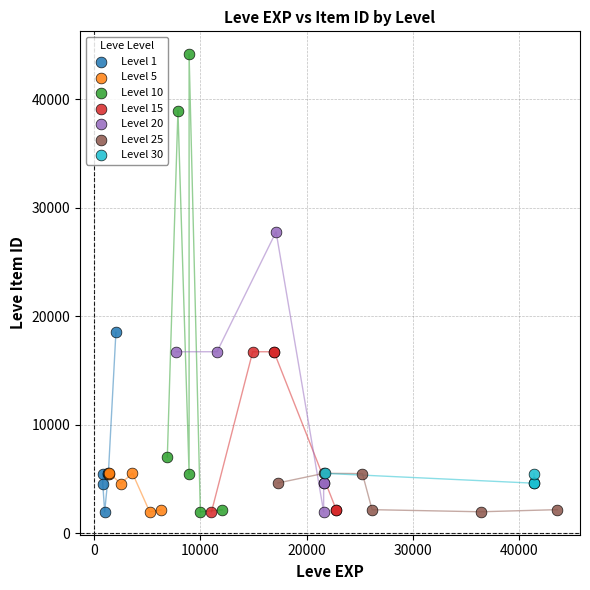

Which series contains the highest Y value?

Level 10